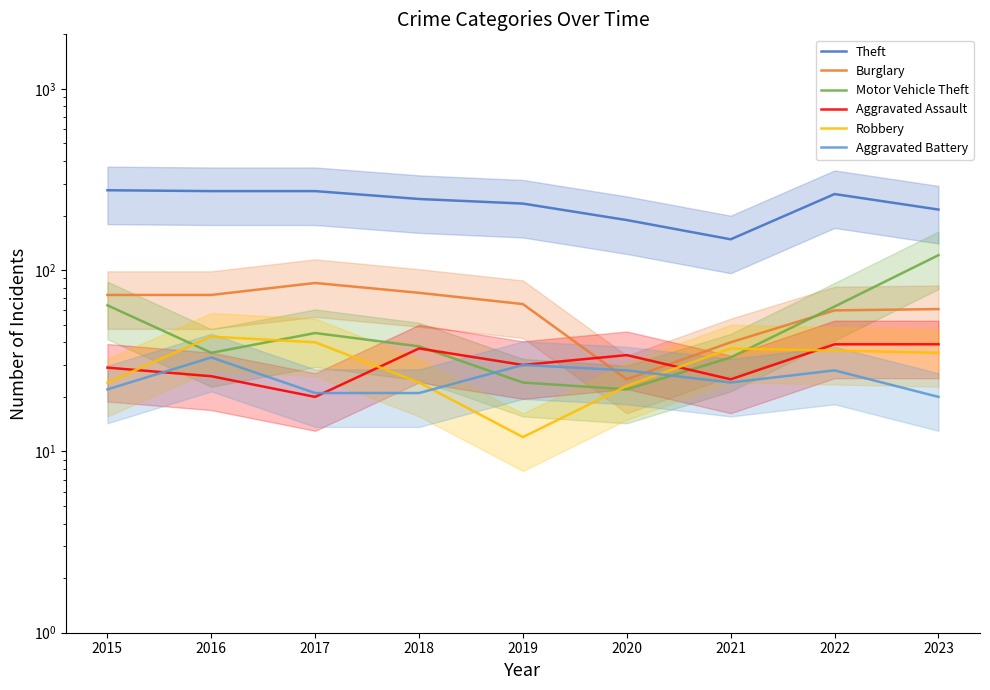

Is it true that Theft equals 198 at 2021?

False